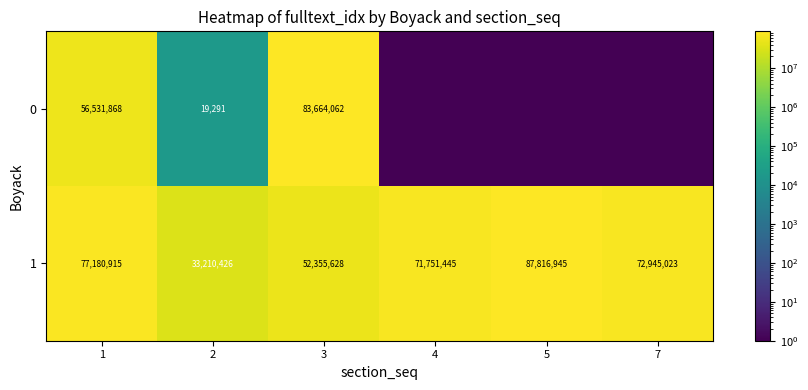

List the labels in order of 1 value, smallest first.

2, 3, 4, 7, 1, 5